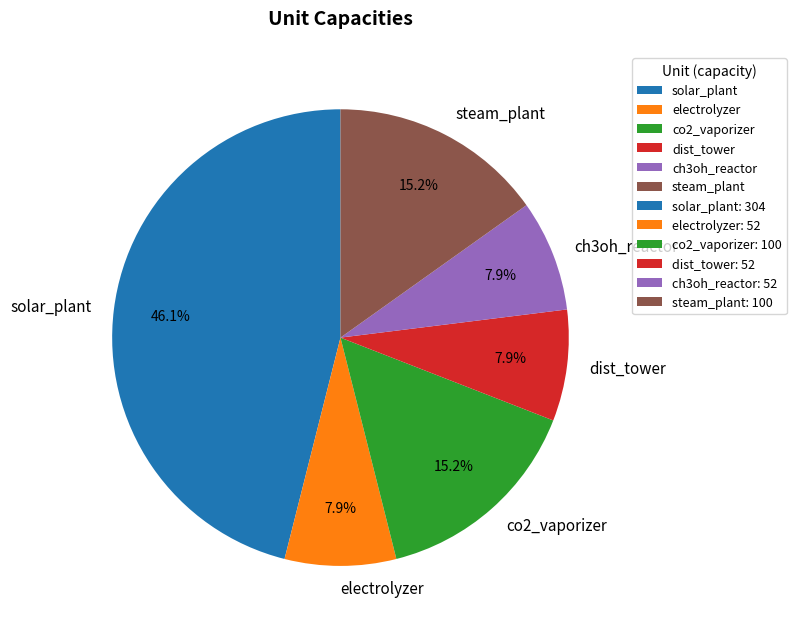

To the nearest percent, what percentage of the pie is solar_plant?

46%